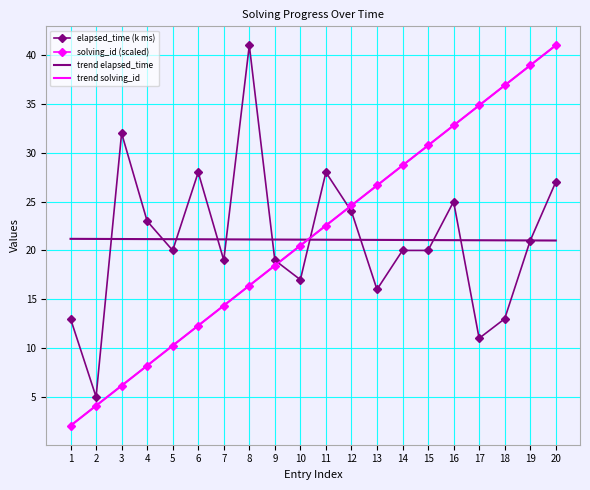

What is the total value across all series at 10?

79.1